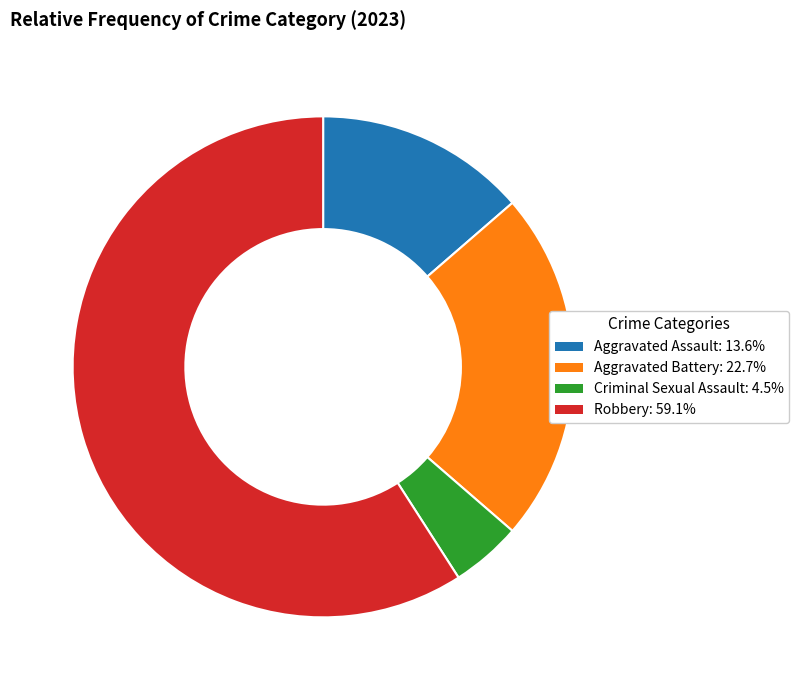

Does any single category account for the majority?

Yes